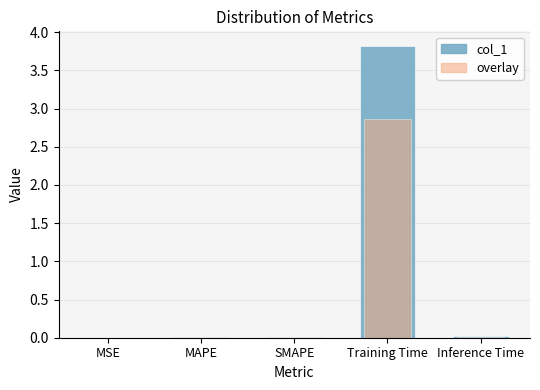

What is the sum of all values?

3.9